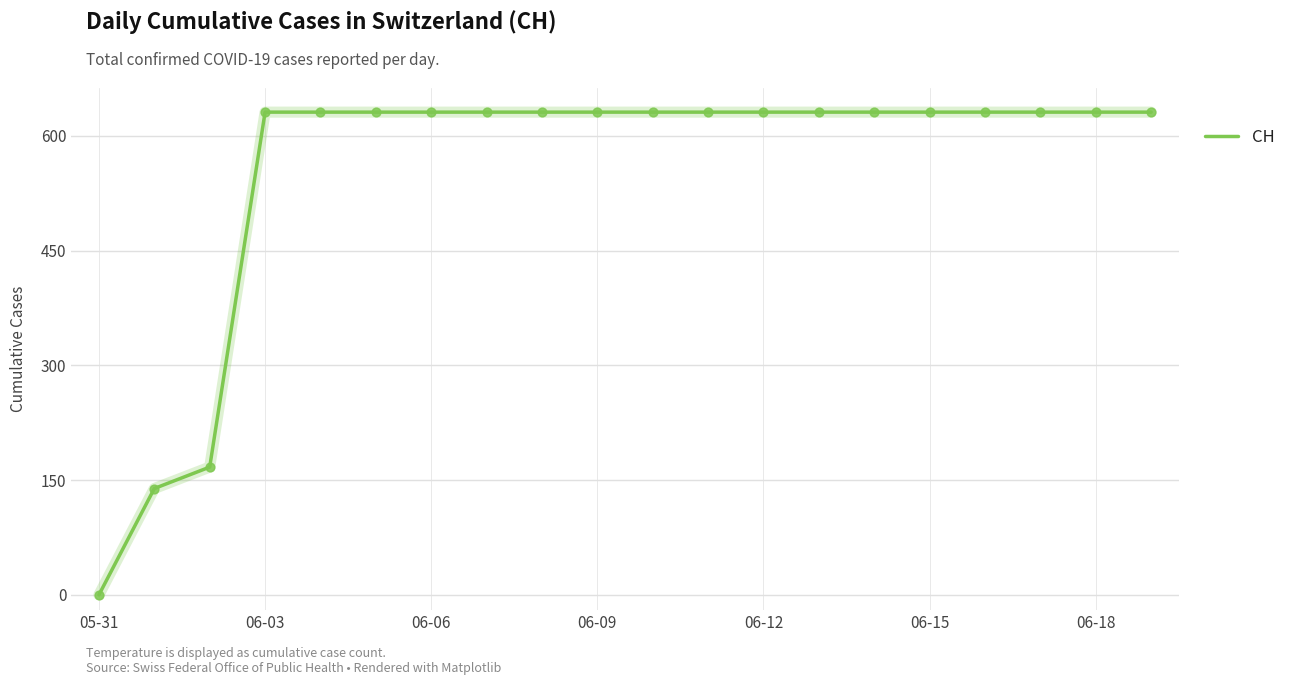

What is the maximum value shown in the chart?

631